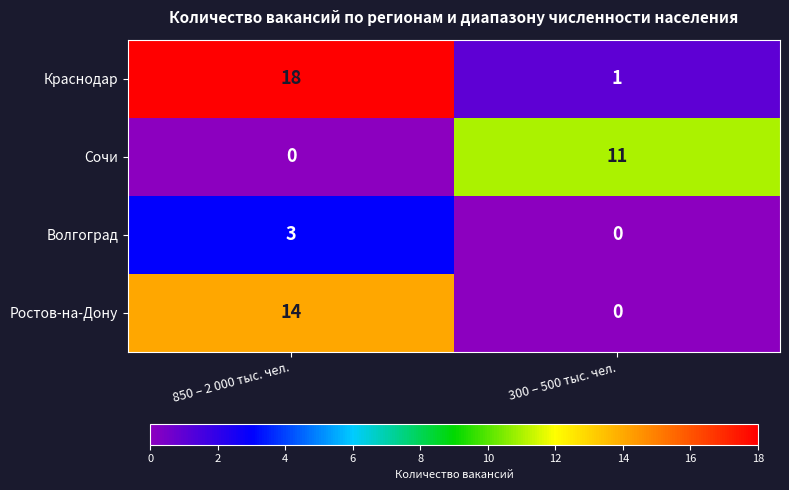

The Сочи series shows 5 at 300 – 500 тыс. чел.. True or false?

False